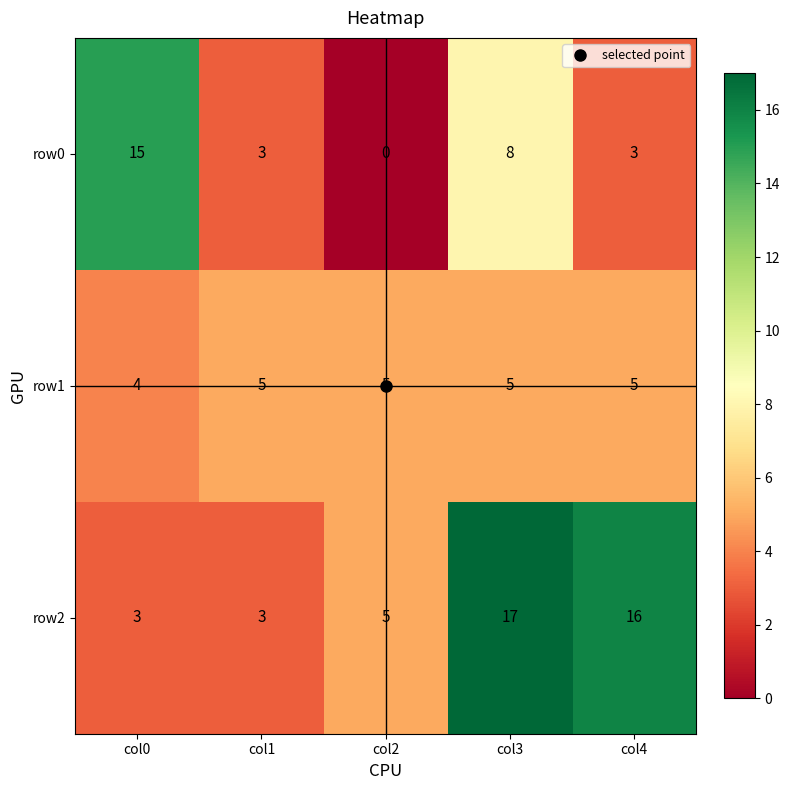

How many series are shown in this chart?

3